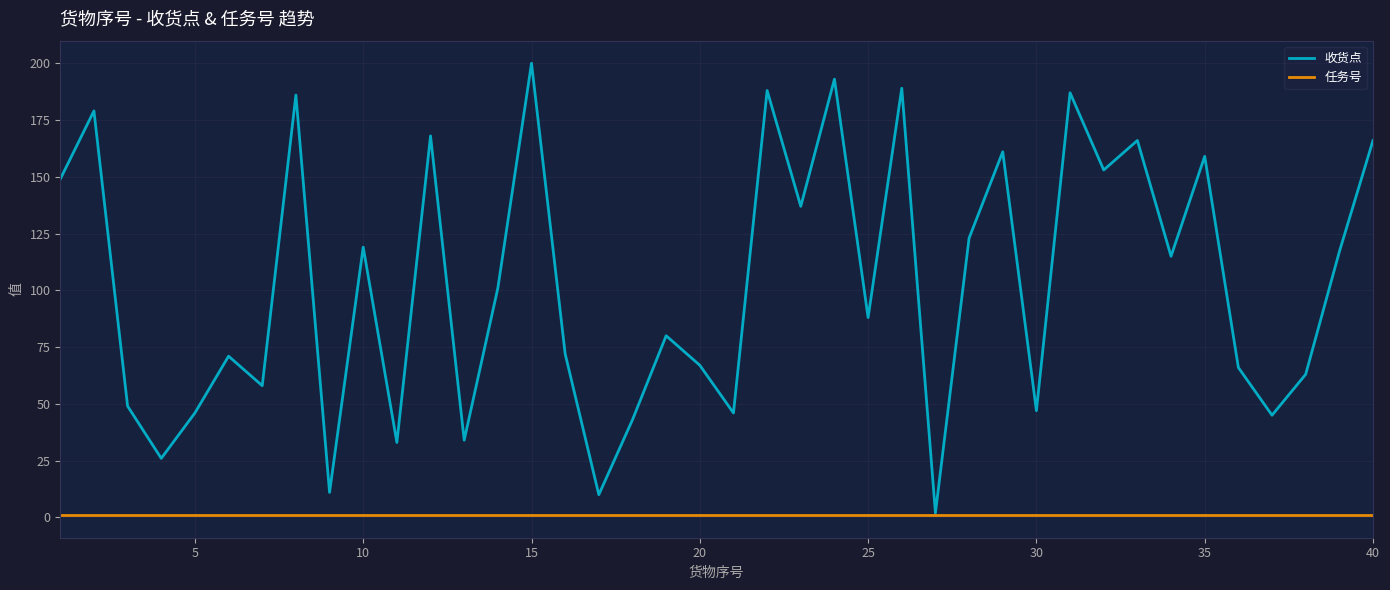

How many values in the 收货点 series are below 101?

20